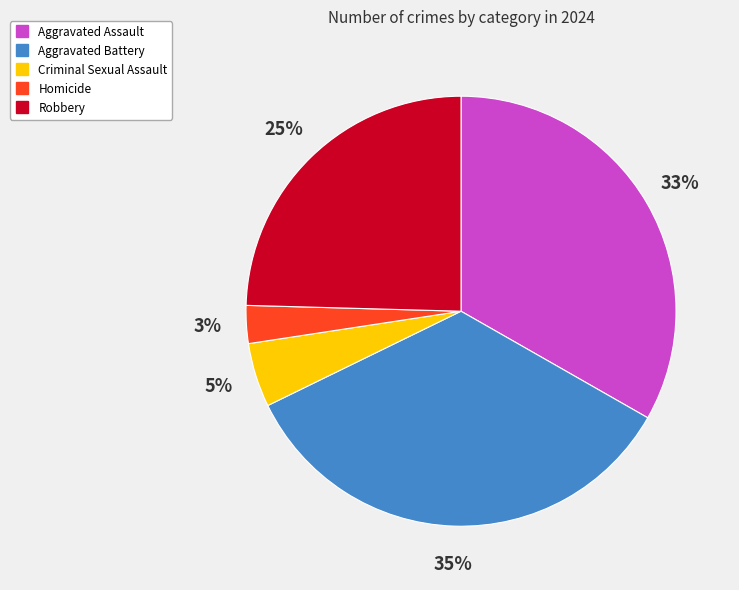

Is it true that Aggravated Battery is 48% of the pie?

False